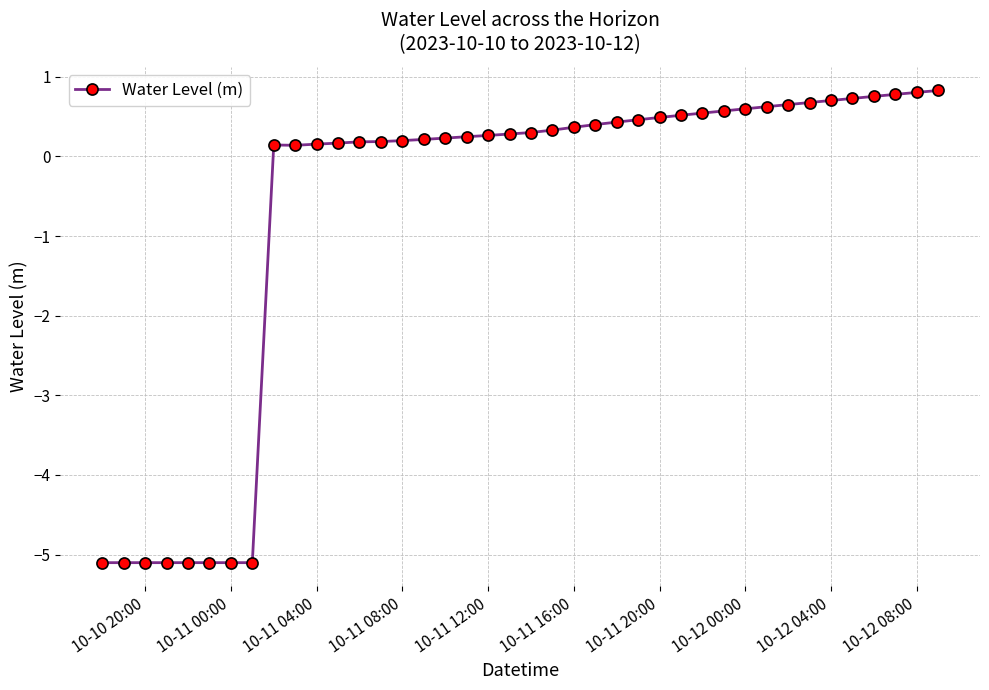

What is the difference between the second highest and second lowest values?

5.9